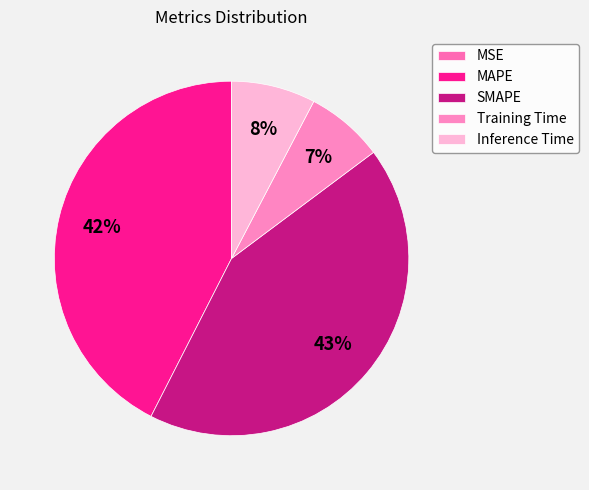

To the nearest percent, what portion does SMAPE represent?

43%